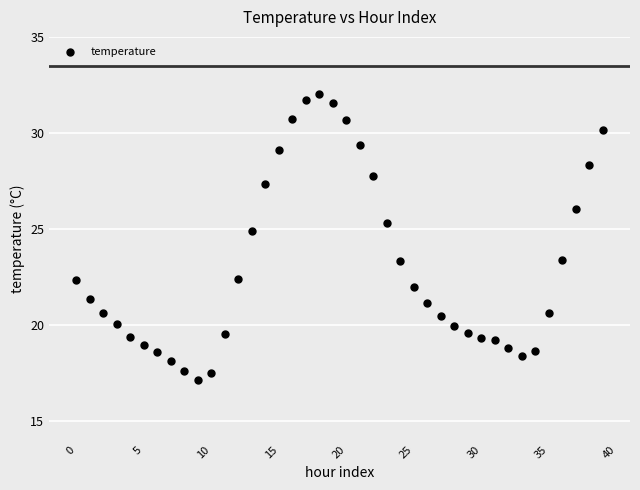

What is the range of Y values (max minus min)?

14.9